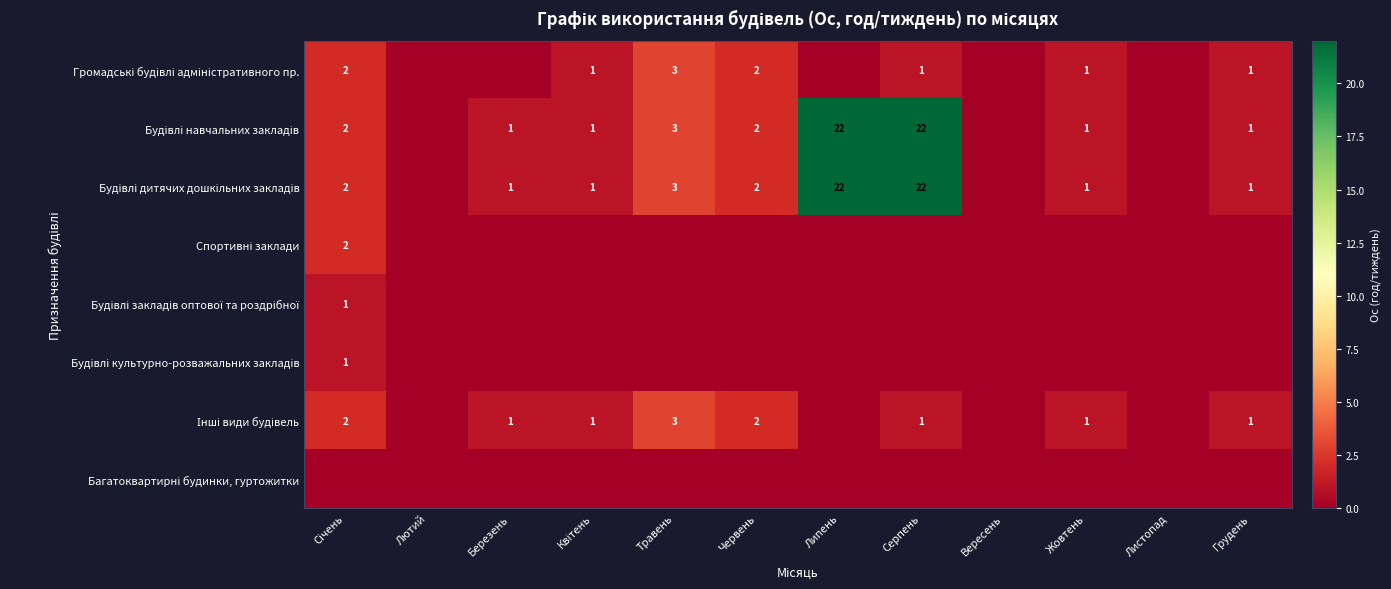

What is the difference between the maximum and minimum values in the Спортивні заклади series?

2